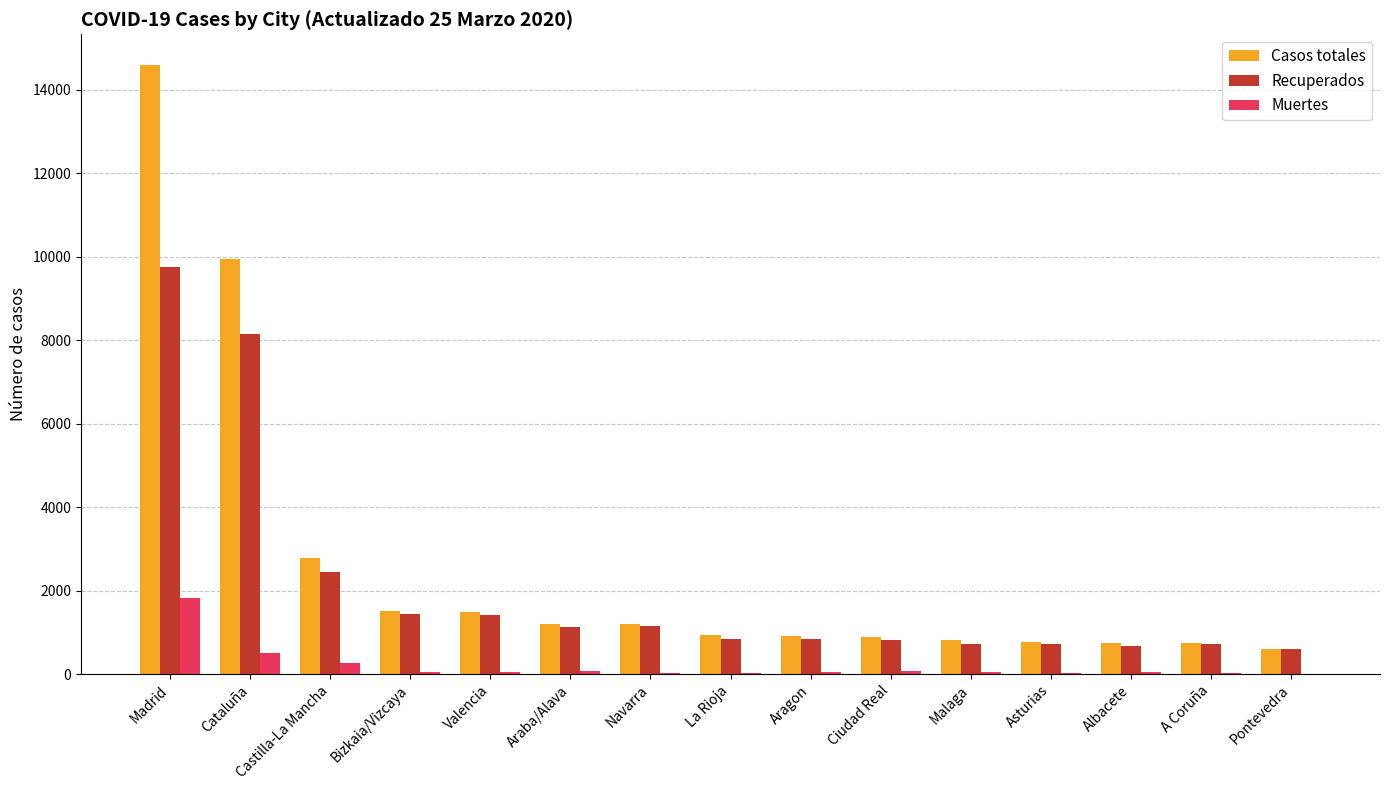

Where is Casos totales nearest to the value 7599?

Cataluña